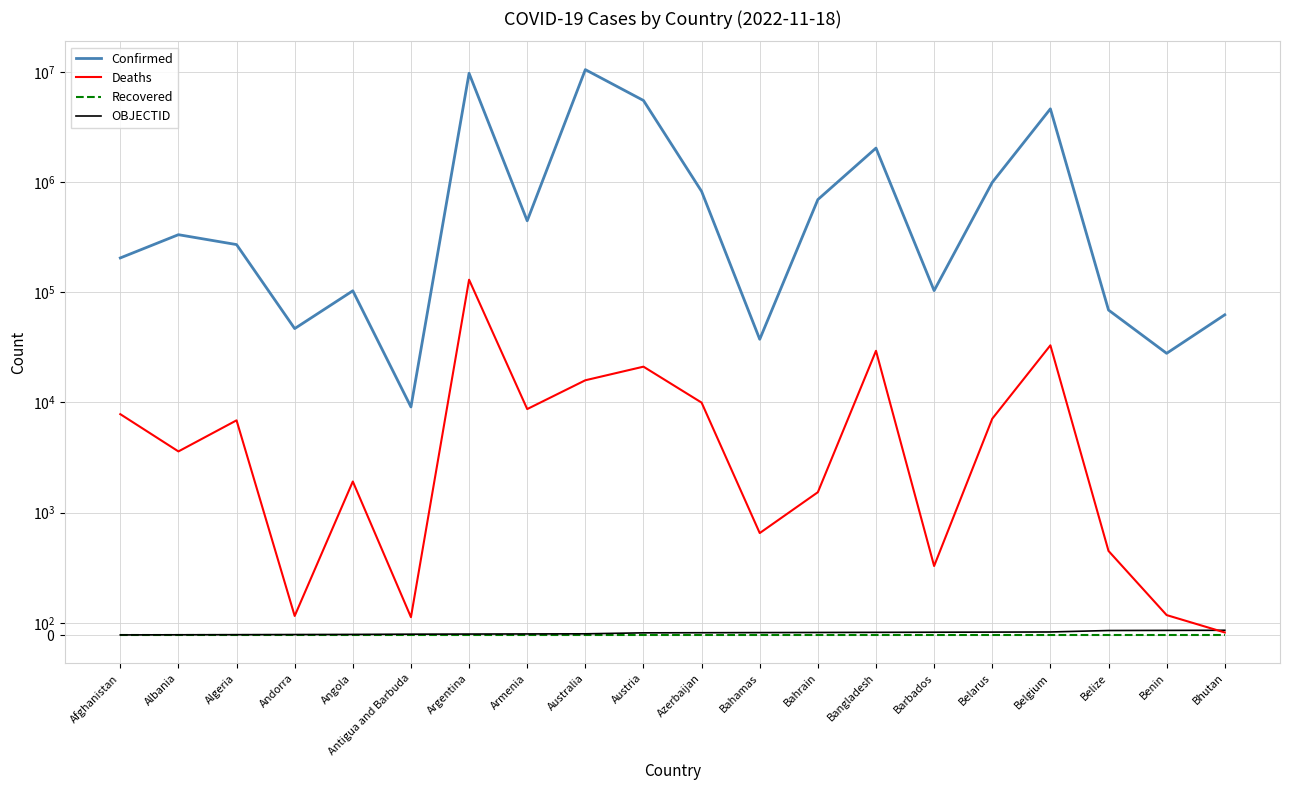

Reading right to left, extract all data points from this chart.

Confirmed: Bhutan=62460	Benin=27922	Belize=68988	Belgium=4624251	Belarus=994037	Barbados=103545	Bangladesh=2036306	Bahrain=694223	Bahamas=37439	Azerbaijan=823805	Austria=5506697	Australia=10493919	Armenia=445513	Argentina=9721718	Antigua and Barbuda=9106	Angola=103131	Andorra=46824	Algeria=270981	Albania=333215	Afghanistan=204982
Deaths: Bhutan=21	Benin=163	Belize=687	Belgium=33000	Belarus=7118	Barbados=564	Bangladesh=29430	Bahrain=1532	Bahamas=833	Azerbaijan=9967	Austria=21124	Australia=15899	Armenia=8709	Argentina=130011	Antigua and Barbuda=146	Angola=1917	Andorra=156	Algeria=6881	Albania=3594	Afghanistan=7830
Recovered: Bhutan=0	Benin=0	Belize=0	Belgium=0	Belarus=0	Barbados=0	Bangladesh=0	Bahrain=0	Bahamas=0	Azerbaijan=0	Austria=0	Australia=0	Armenia=0	Argentina=0	Antigua and Barbuda=0	Angola=0	Andorra=0	Algeria=0	Albania=0	Afghanistan=0
OBJECTID: Bhutan=39	Benin=38	Belize=37	Belgium=25	Belarus=24	Barbados=23	Bangladesh=22	Bahrain=21	Bahamas=20	Azerbaijan=19	Austria=18	Australia=10	Armenia=9	Argentina=8	Antigua and Barbuda=7	Angola=5	Andorra=4	Algeria=3	Albania=2	Afghanistan=1